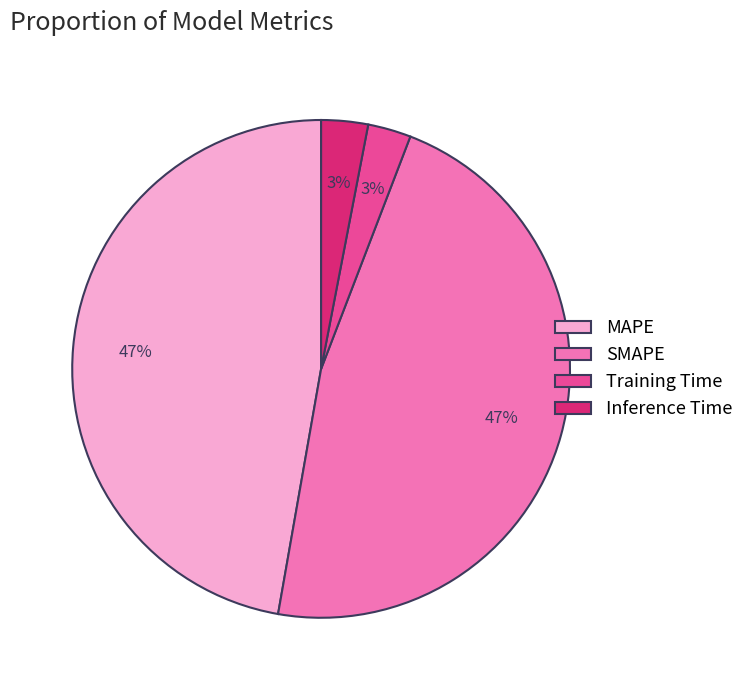

Does SMAPE account for over 50% of the chart?

No